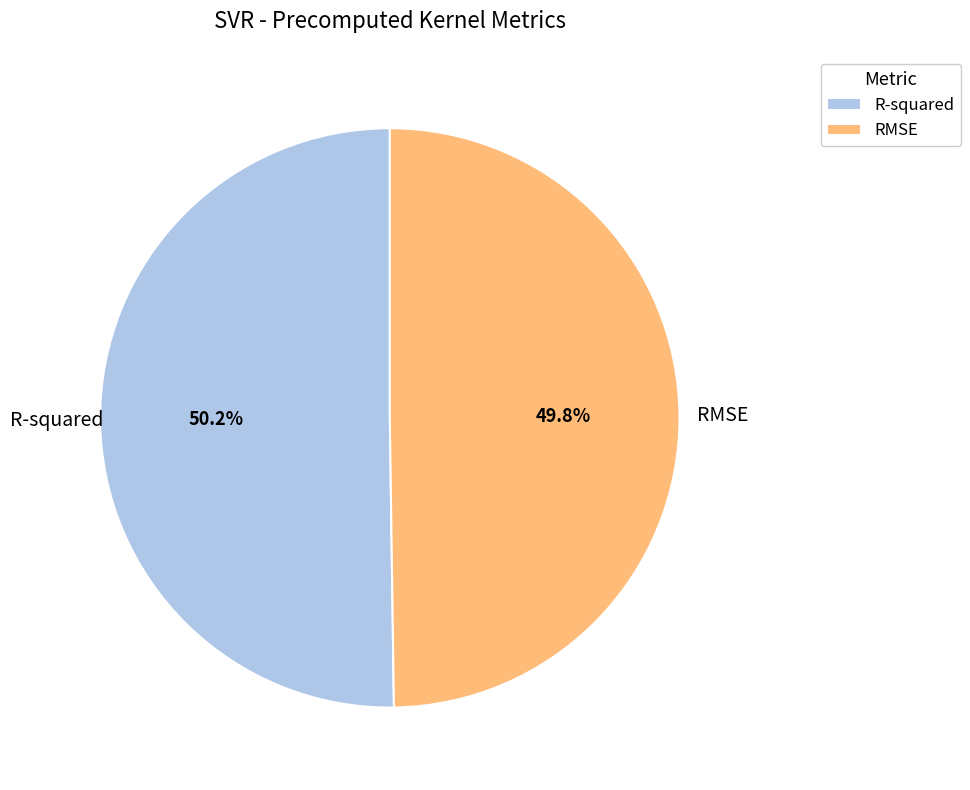

What percentage is NOT represented by R-squared?

49.8%